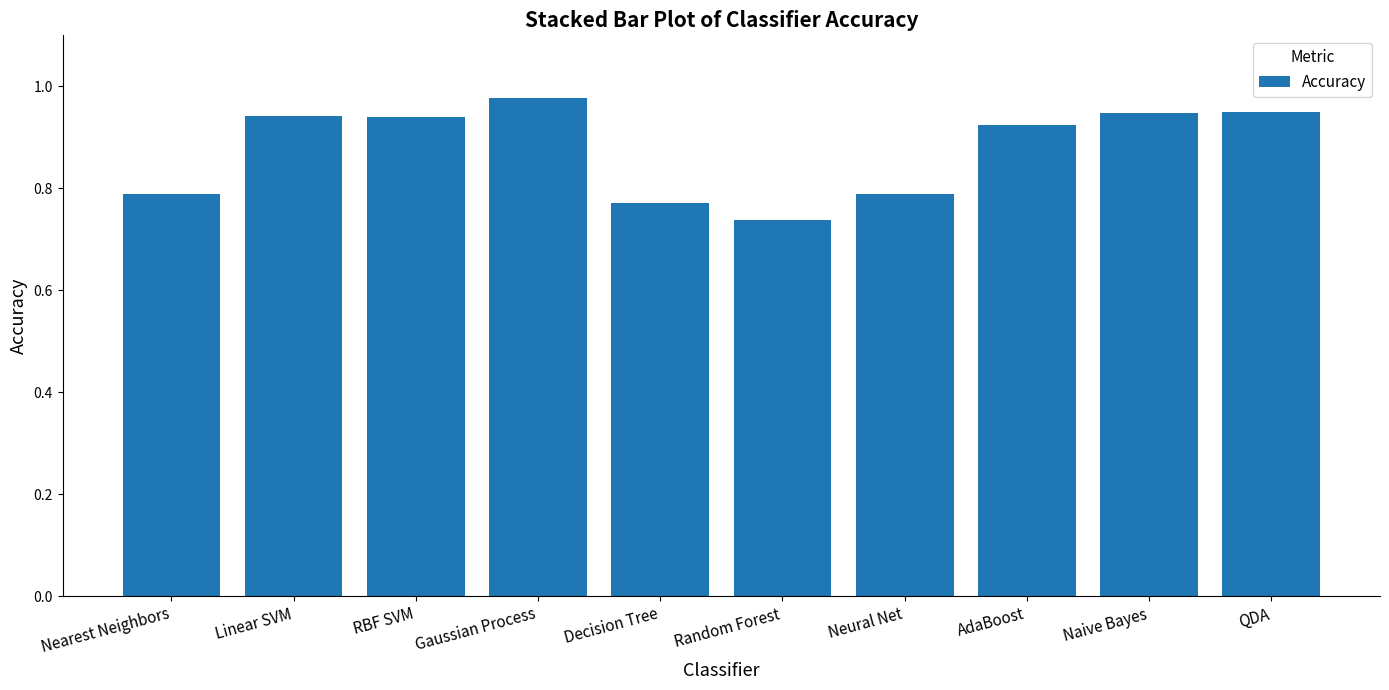

Is it true that the value at Nearest Neighbors is 0.2?

False